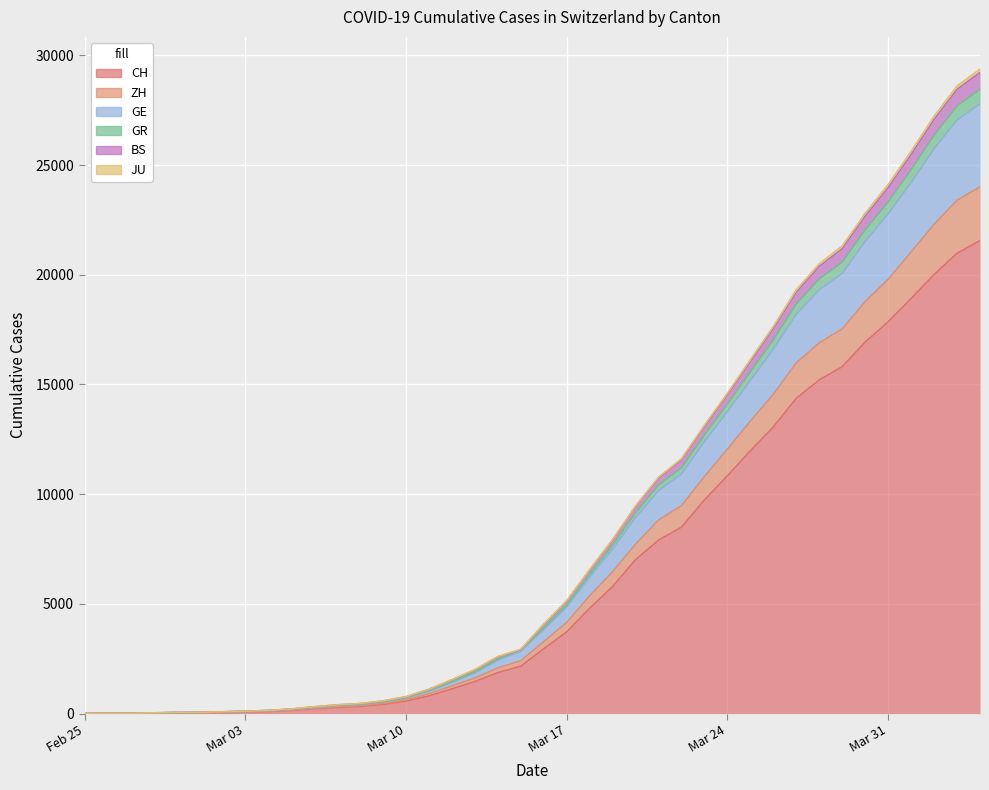

What is the maximum value for CH?

21554